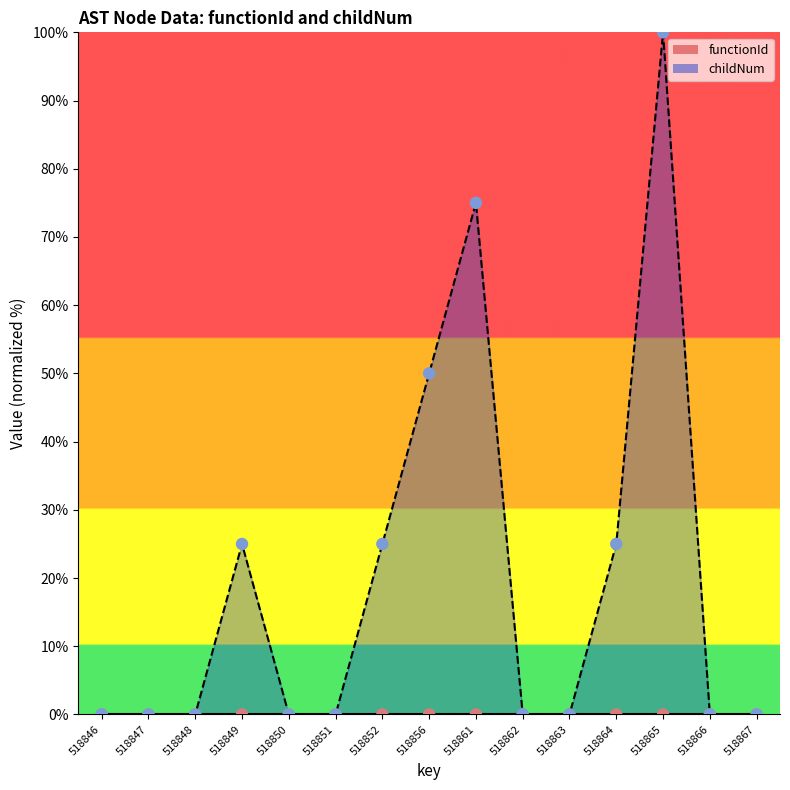

What is the ratio of the value at 518861 to the value at 518864?

3.0